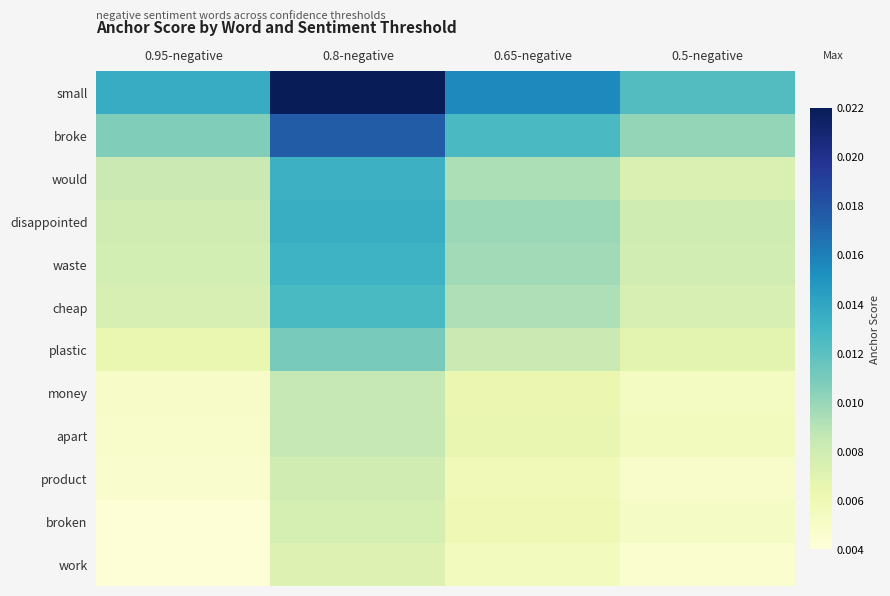

At 0.8-negative, list the series in order from smallest to largest.

work, broken, product, money, apart, plastic, cheap, waste, would, disappointed, broke, small